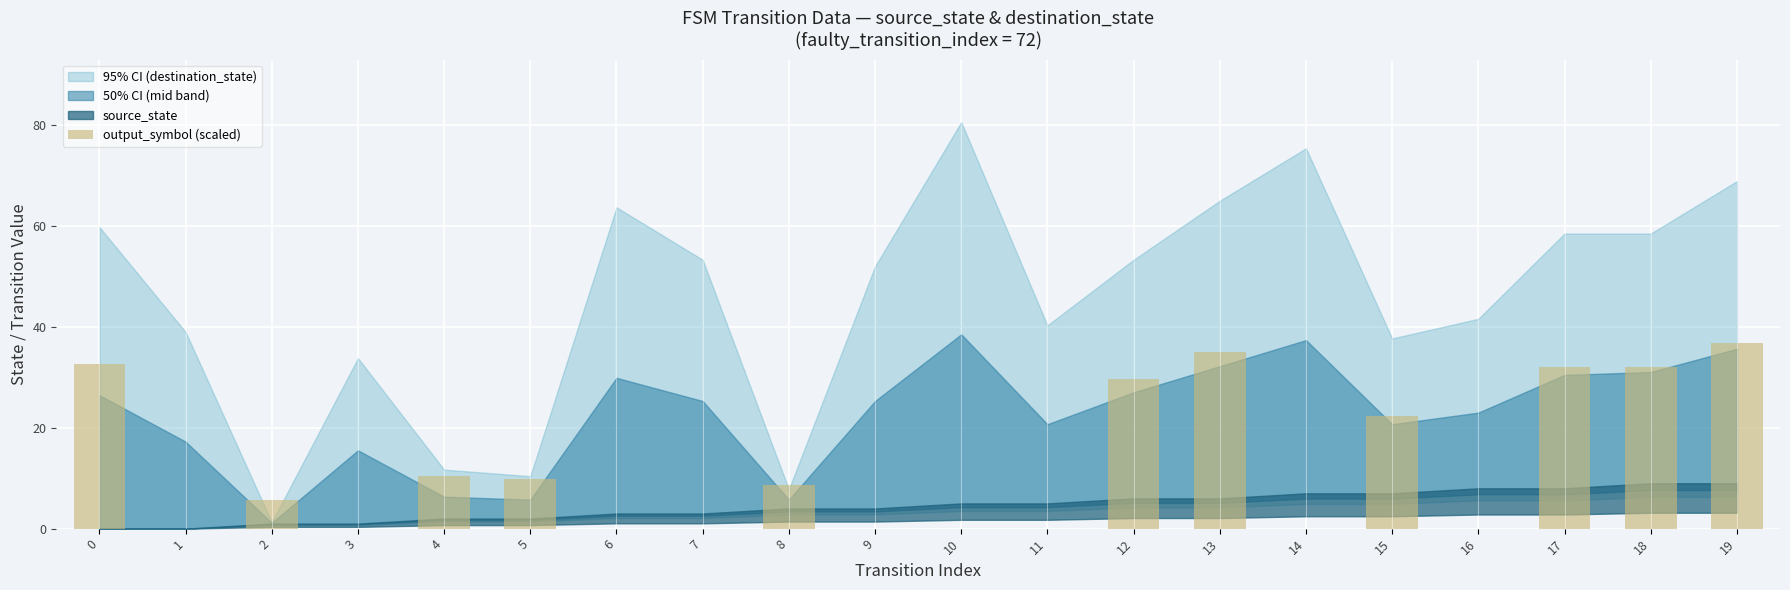

Reading left to right, transcribe all the data shown in this chart.

0=32.6	1=0.0	2=5.6	3=0.0	4=10.4	5=9.8	6=0.0	7=0.0	8=8.6	9=0.0	10=0.0	11=0.0	12=29.6	13=35.0	14=0.0	15=22.4	16=0.0	17=32.0	18=32.0	19=36.8